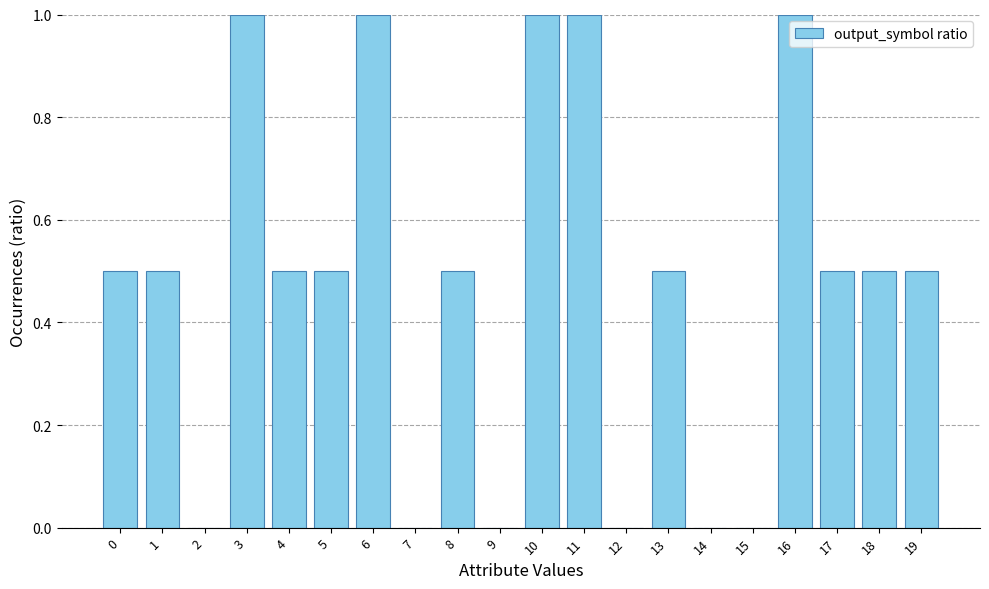

What is the sum of the values at 13 and 18?

1.0